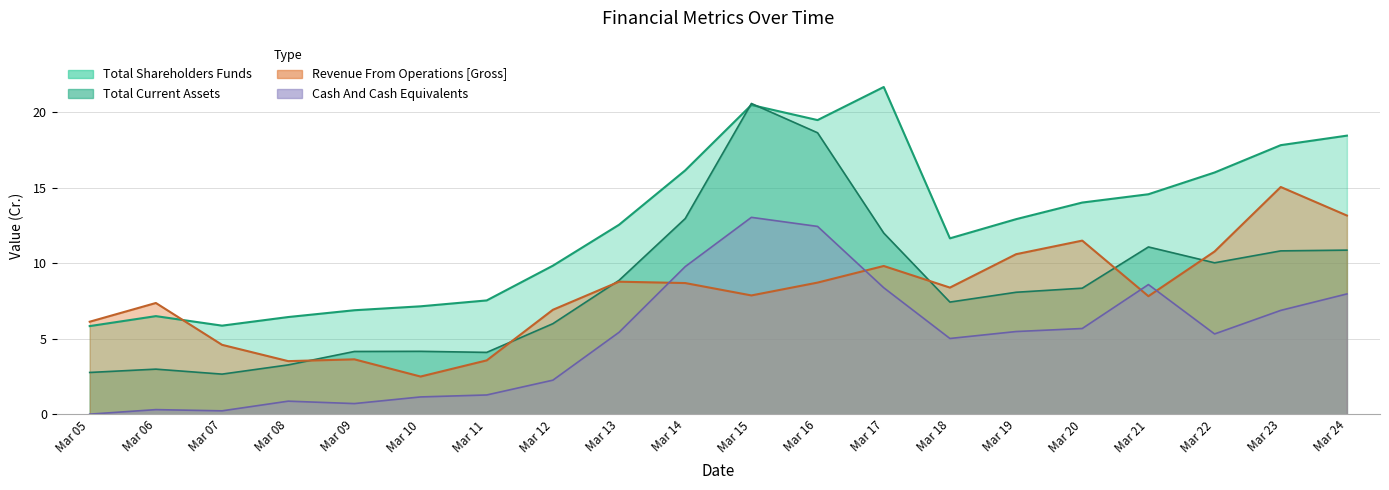

The Total Shareholders Funds series shows 7.5 at Mar 11. True or false?

True